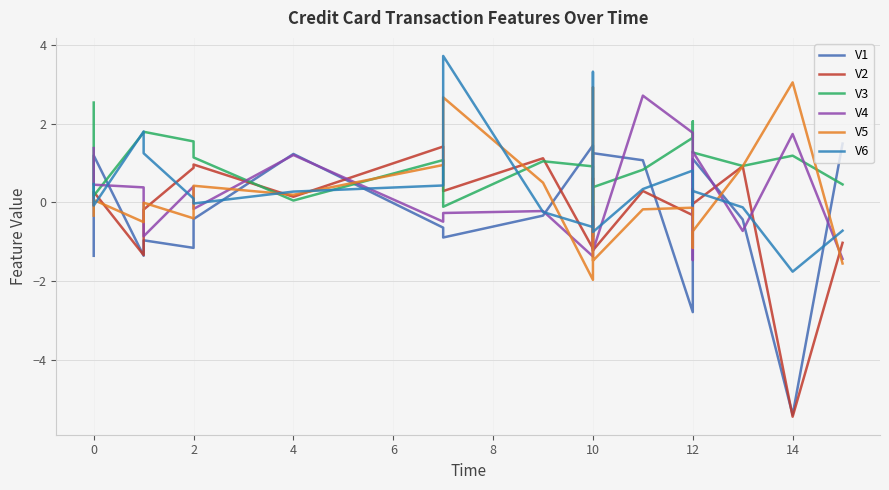

How many lines are shown in the chart?

6